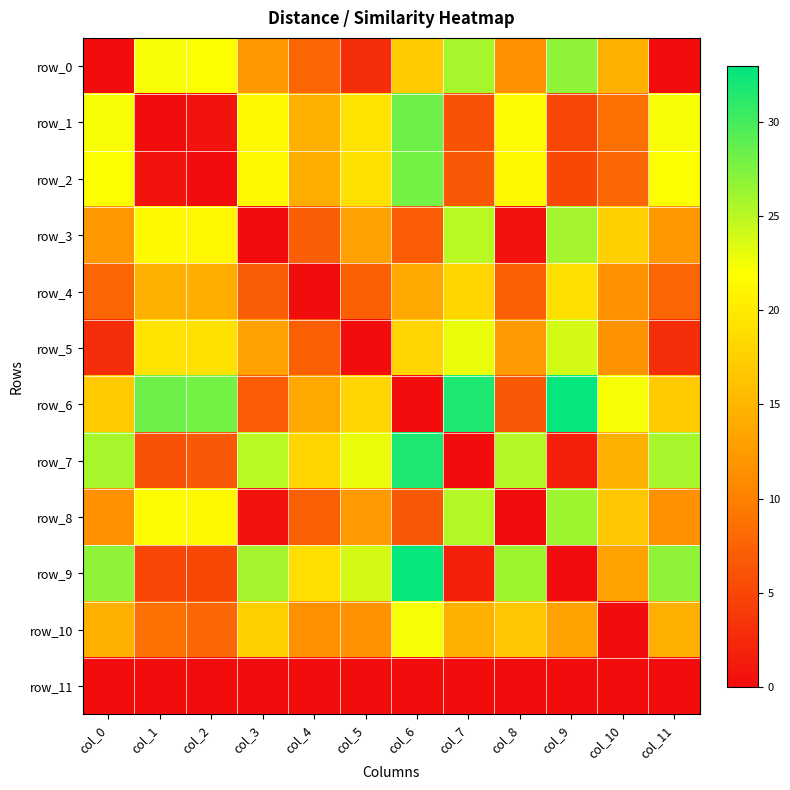

Reading left to right, transcribe all the data shown in this chart.

row_0: 0.0	22.3	22.1	12.1	7.8	2.9	17.0	25.8	11.4	26.8	14.5	0.0
row_1: 22.3	0.0	0.7	21.4	14.5	19.4	28.2	5.9	21.7	5.0	8.6	22.3
row_2: 22.1	0.7	0.0	21.2	14.3	19.2	28.0	6.6	21.5	5.2	7.9	22.1
row_3: 12.1	21.4	21.2	0.0	7.1	13.0	6.8	24.9	0.7	25.9	17.4	12.1
row_4: 7.8	14.5	14.3	7.1	0.0	7.1	13.7	18.0	7.2	19.0	11.5	7.8
row_5: 2.9	19.4	19.2	13.0	7.1	0.0	17.9	22.9	12.4	23.9	11.6	2.9
row_6: 17.0	28.2	28.0	6.8	13.7	17.9	0.0	31.8	6.5	32.7	22.3	17.0
row_7: 25.8	5.9	6.6	24.9	18.0	22.9	31.8	0.0	25.2	1.6	14.6	25.8
row_8: 11.4	21.7	21.5	0.7	7.2	12.4	6.5	25.2	0.0	26.2	16.8	11.4
row_9: 26.8	5.0	5.2	25.9	19.0	23.9	32.7	1.6	26.2	0.0	13.1	26.8
row_10: 14.5	8.6	7.9	17.4	11.5	11.6	22.3	14.6	16.8	13.1	0.0	14.5
row_11: 0.0	0.0	0.0	0.0	0.0	0.0	0.0	0.0	0.0	0.0	0.0	0.0